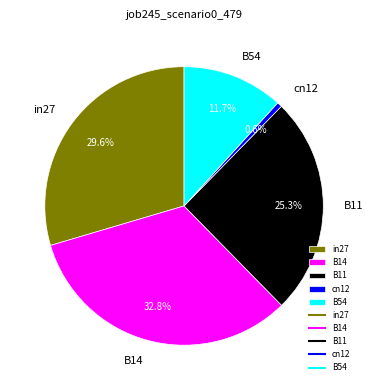

Rank the categories by value from lowest to highest.

cn12, B54, B11, in27, B14